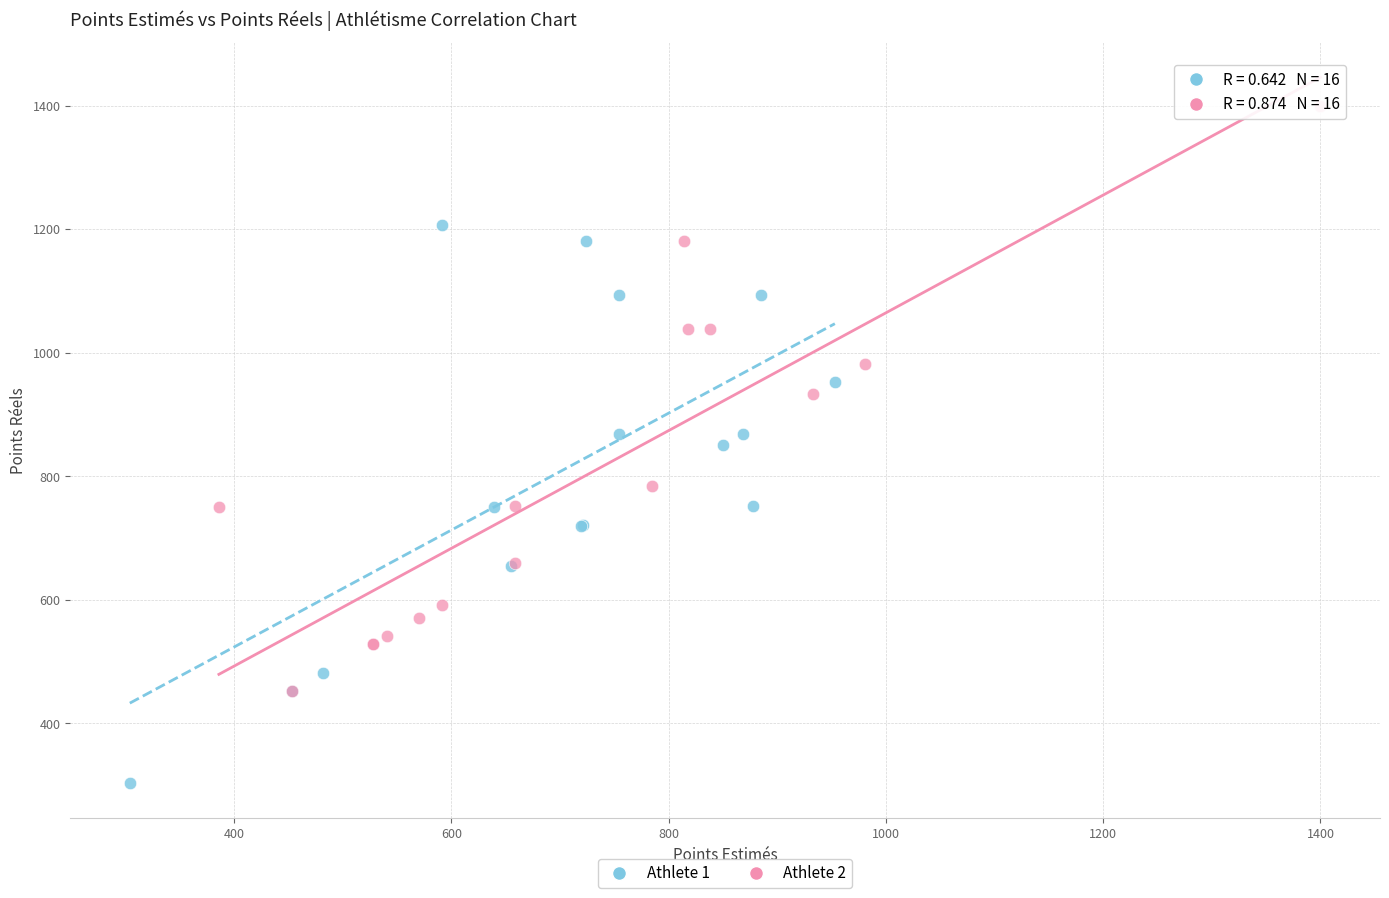

Which series reaches the maximum Y coordinate?

Athlete 2